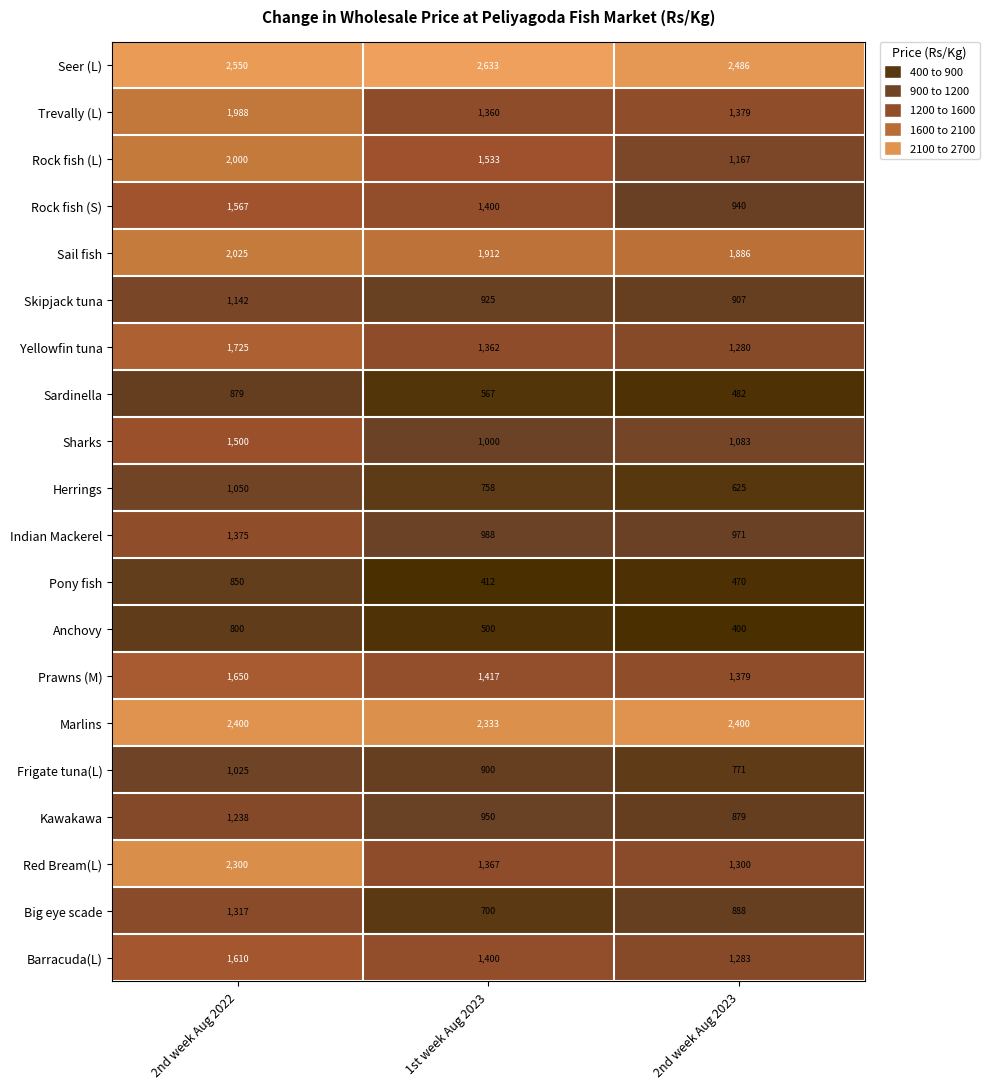

The value of Marlins at 1st week Aug 2023 is 2333. True or false?

True